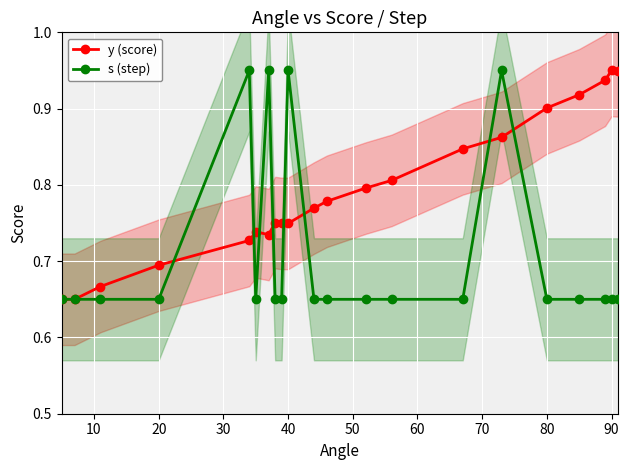

Count the y (score) values in the range 0 to 1.

21